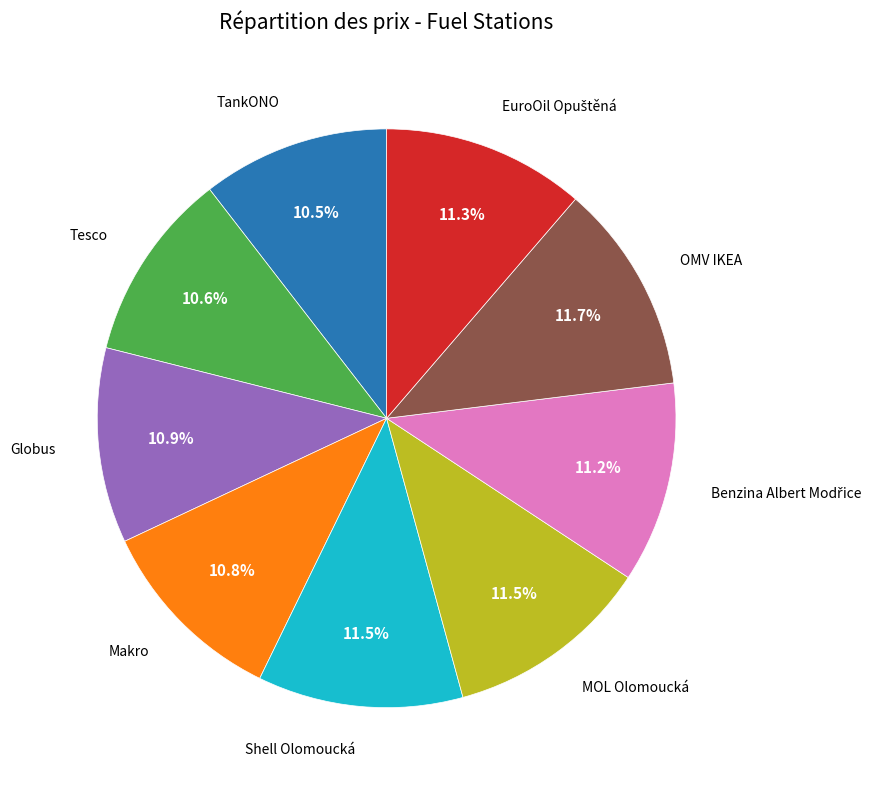

Is there a majority slice in this chart?

No